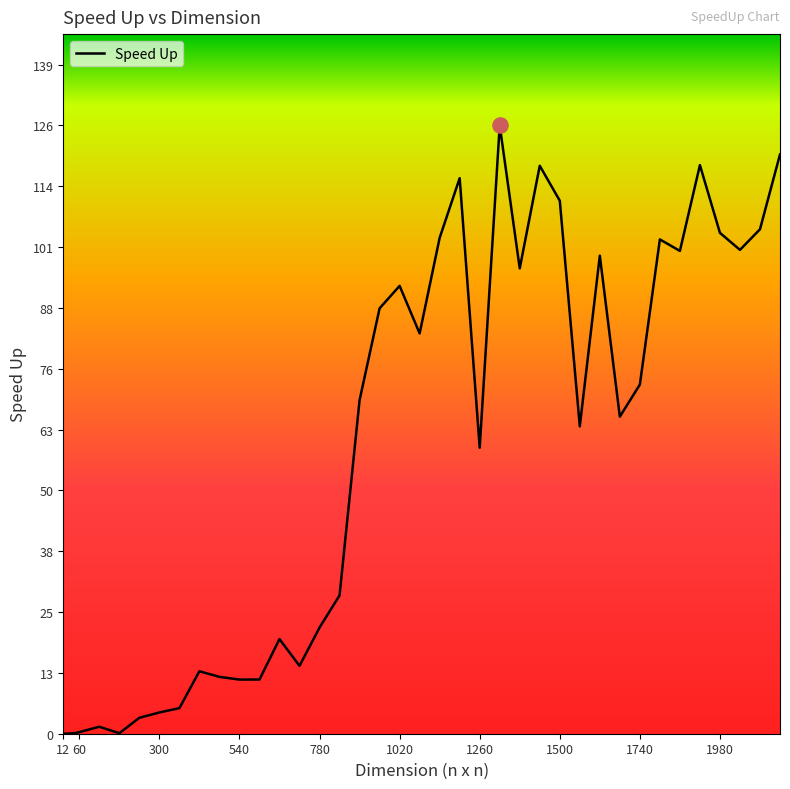

What is the greatest value displayed?

126.2